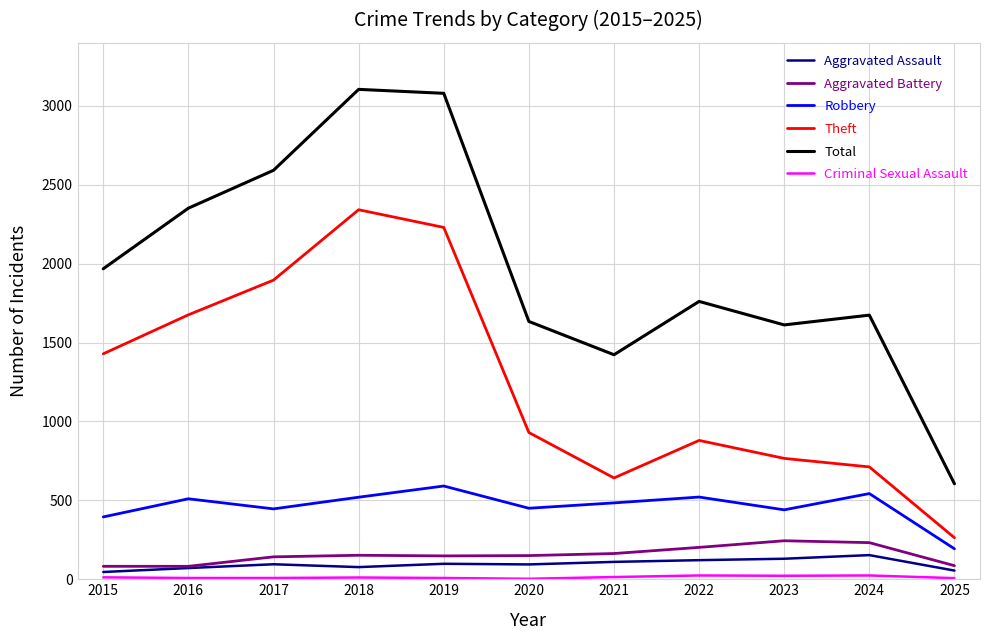

What is the minimum value for Total?

605